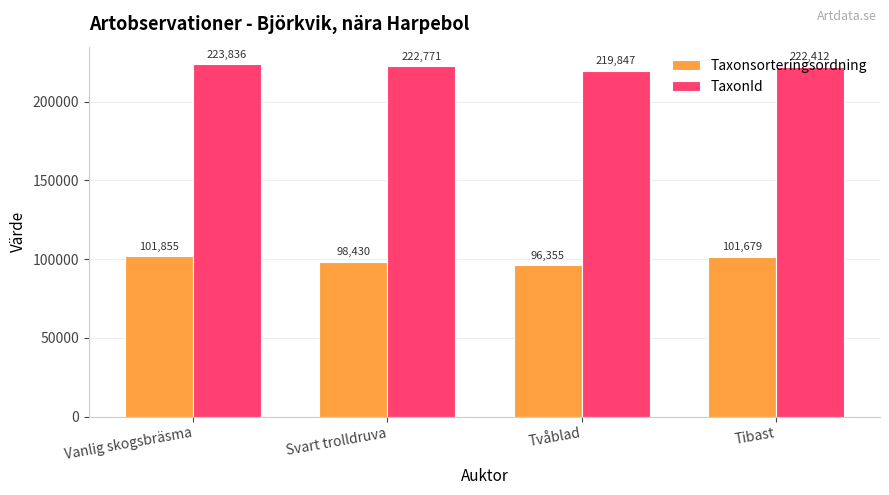

Rank the series by their average value, from lowest to highest.

Taxonsorteringsordning, TaxonId